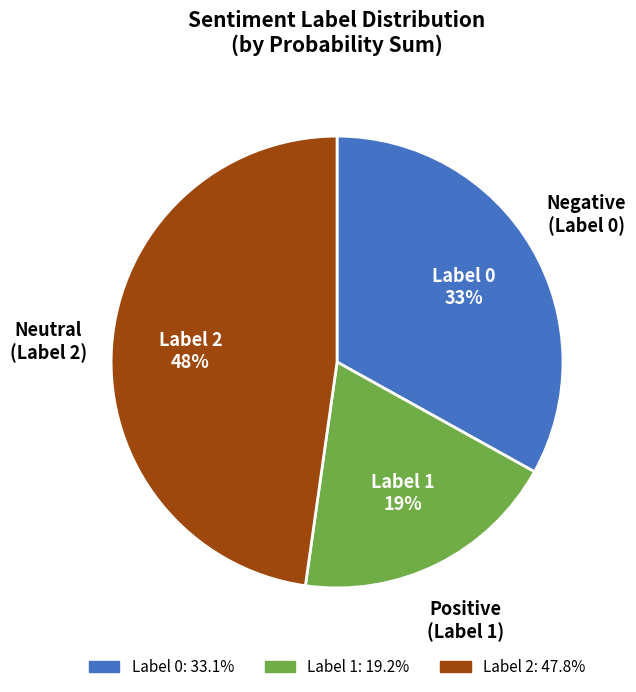

Which slice is the smallest?

Label 1